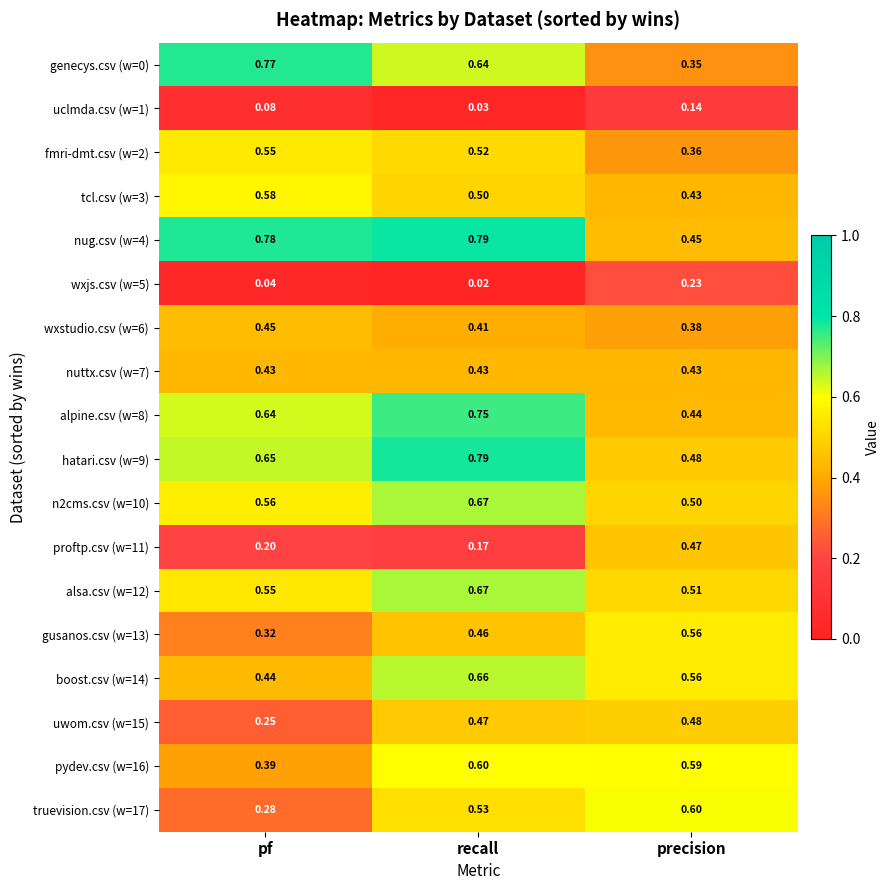

Rank the categories by alsa.csv (w=12) value from highest to lowest.

recall, pf, precision